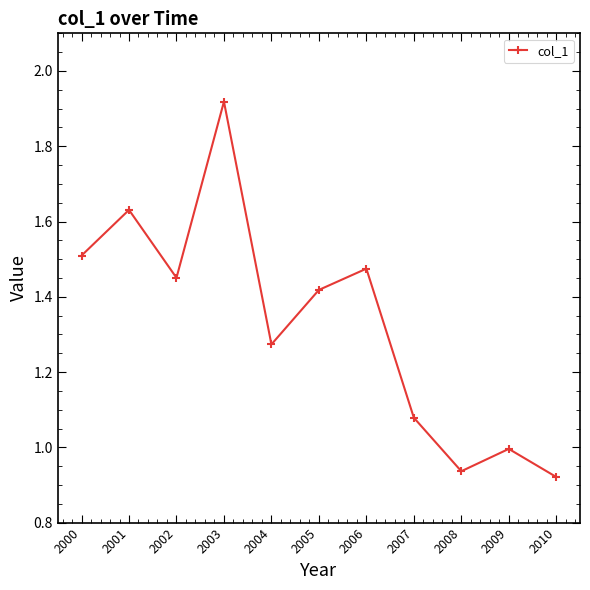

Between 2009 and 2008, which is larger?

2009